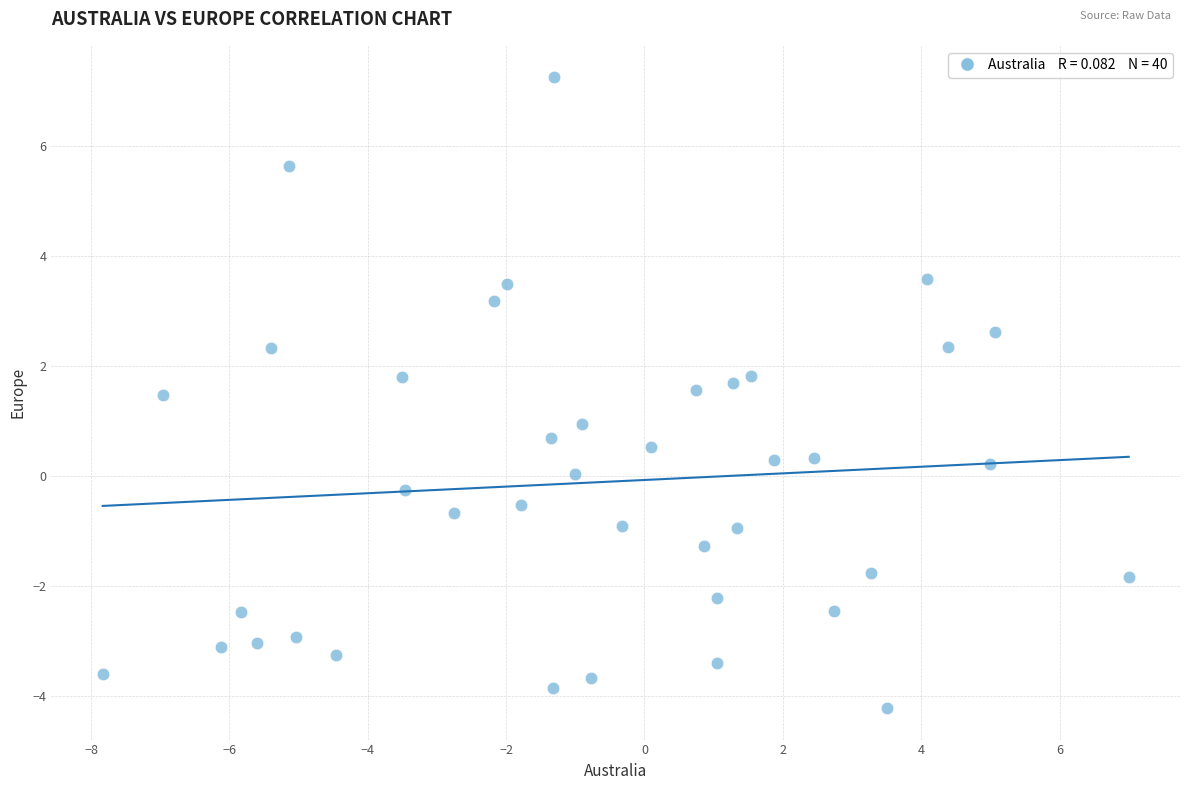

What is the range of Y values (max minus min)?

11.5